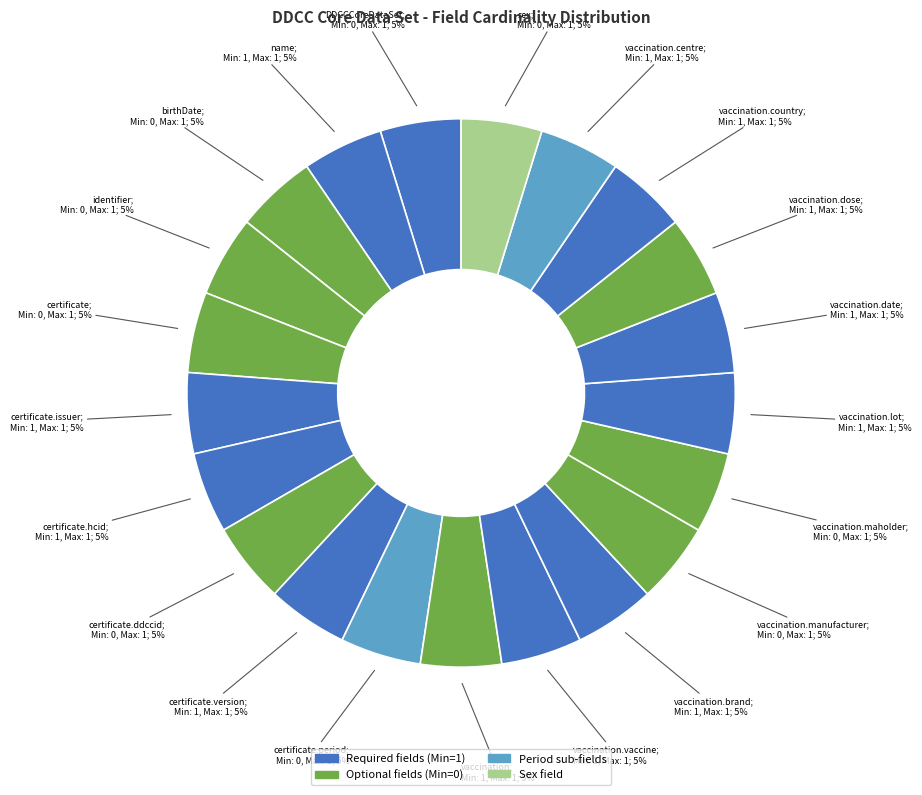

How many slices are in this pie chart?

21